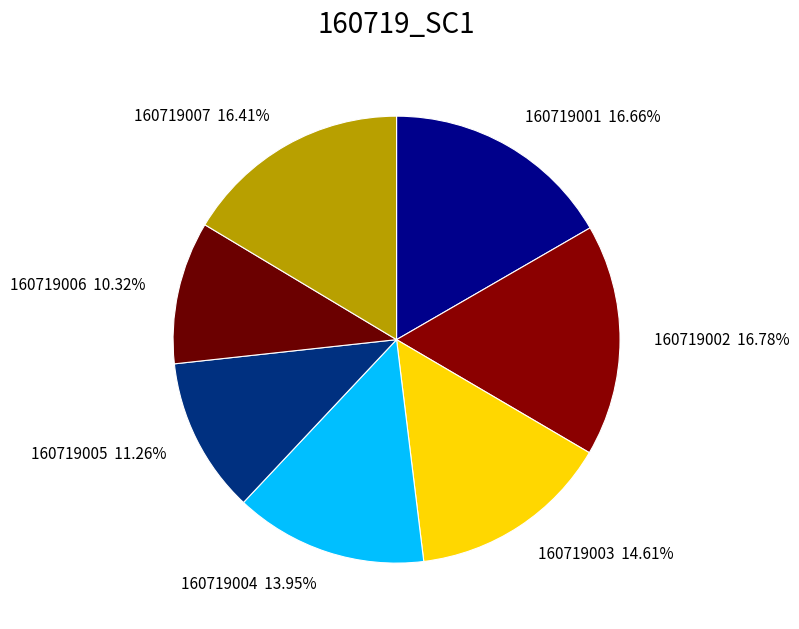

To the nearest percent, what is the average slice percentage?

14%